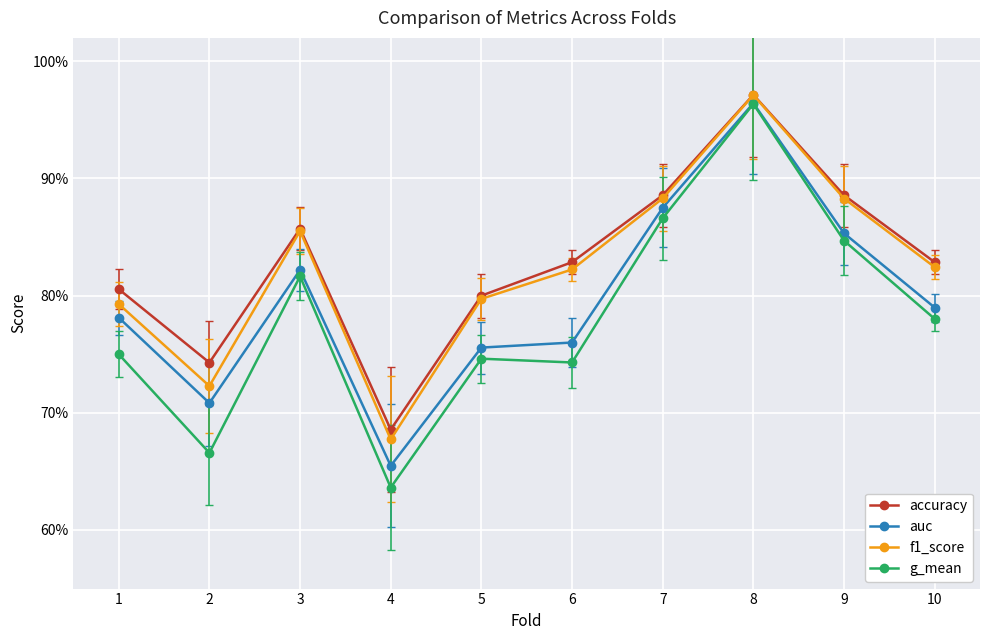

True or false: g_mean has more than 1 interior local peaks.

True